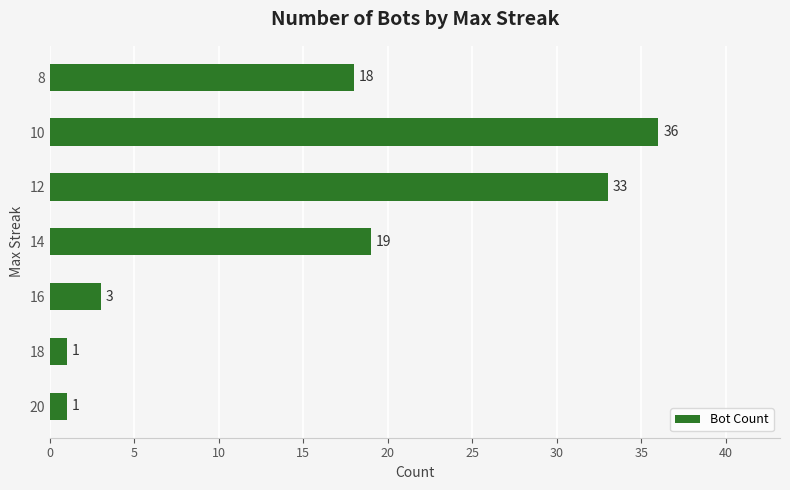

Which has a higher value, 10 or 8?

10